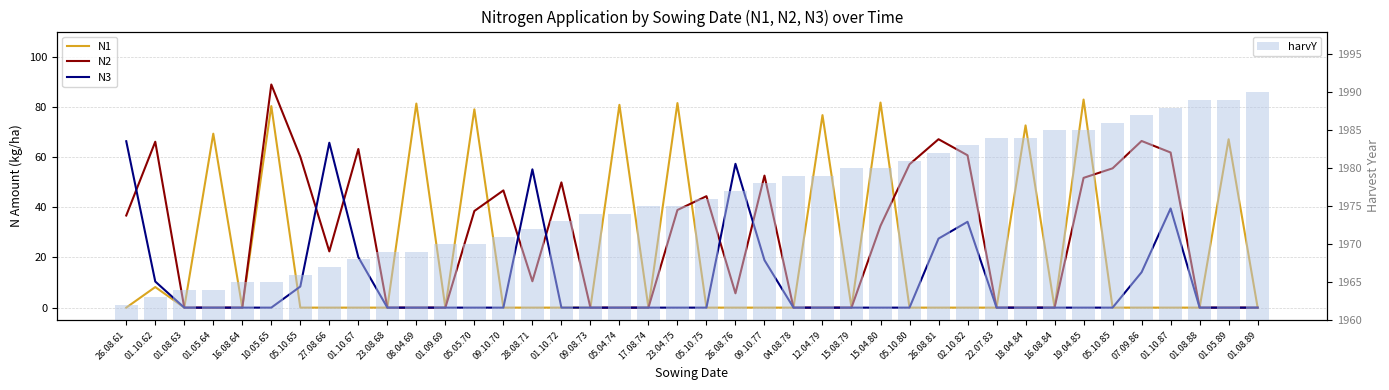

Does the chart contain stacked bars?

No